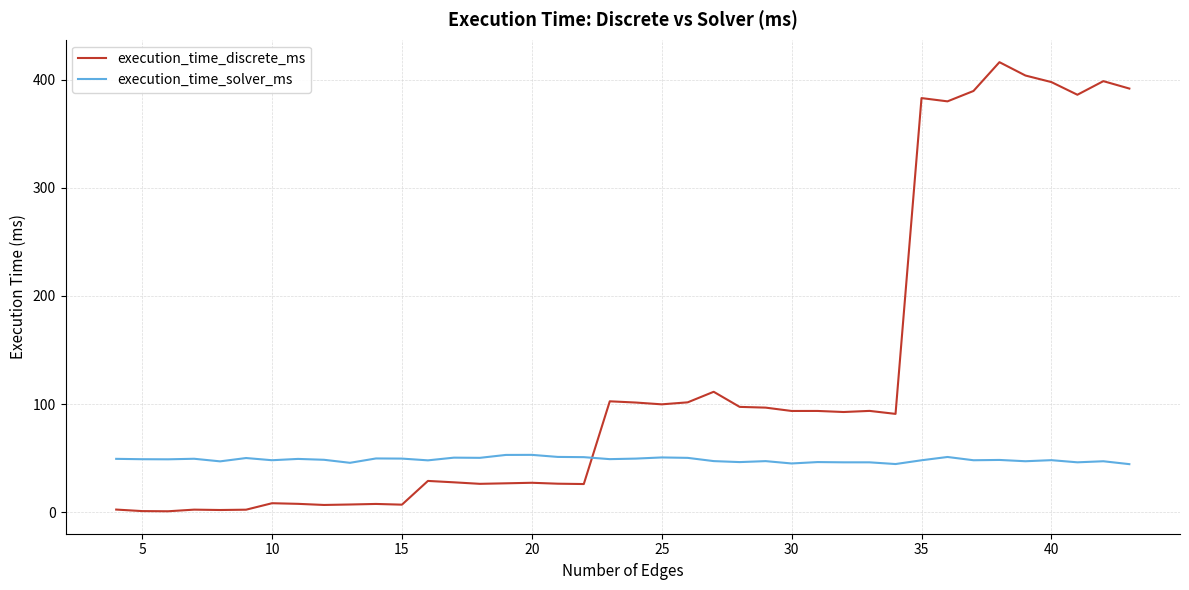

List the series in order of their overall mean, highest first.

execution_time_discrete_ms, execution_time_solver_ms